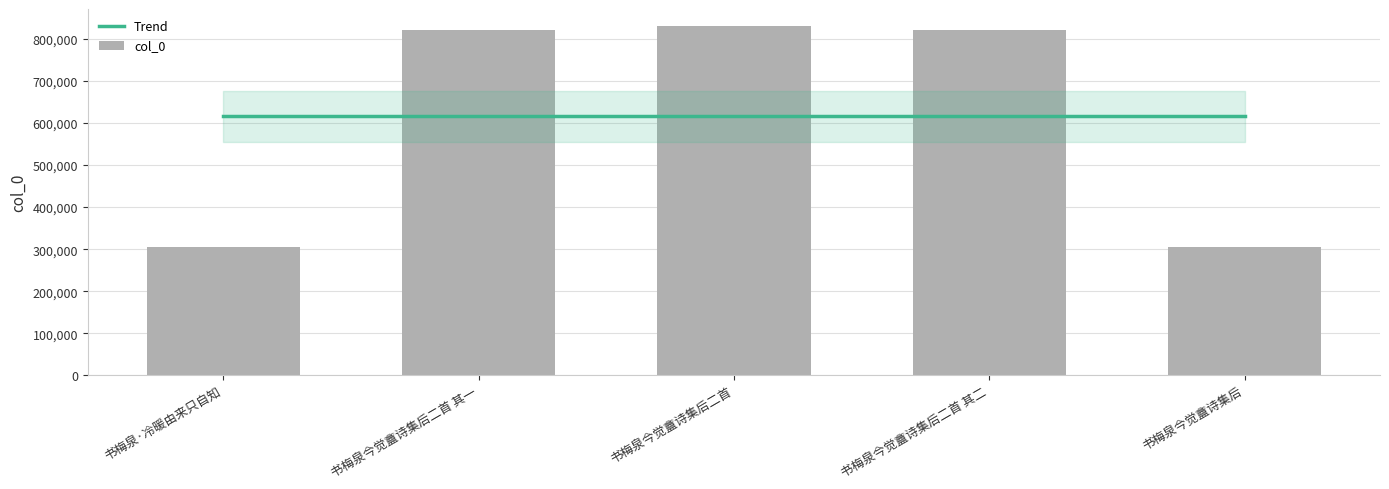

True or false: the data shows 1436593 at 书梅泉今觉盦诗集后二首.

False